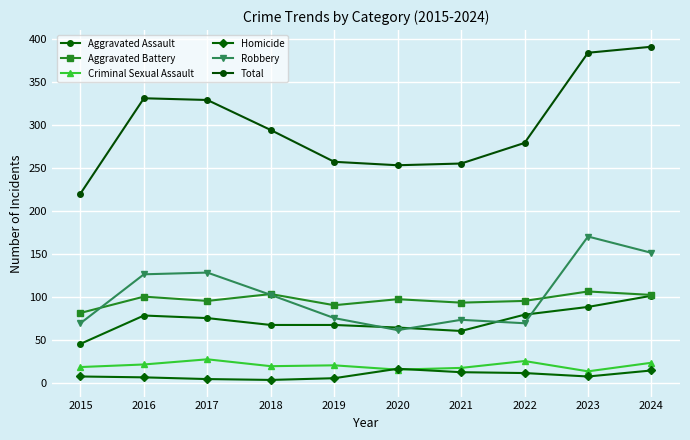

How many distinct data groups are displayed?

6